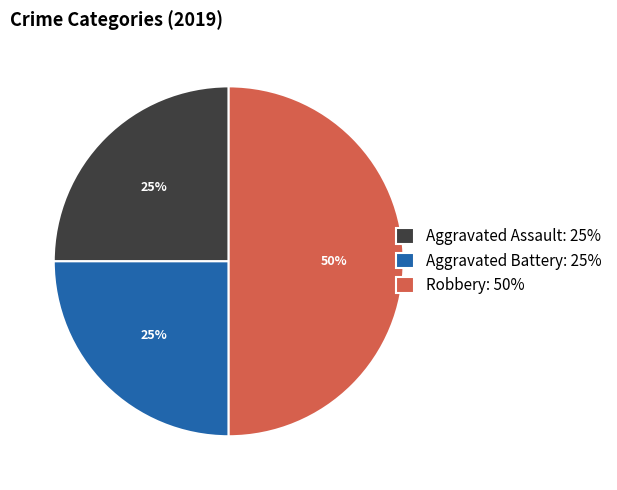

Which slice is the largest?

Robbery